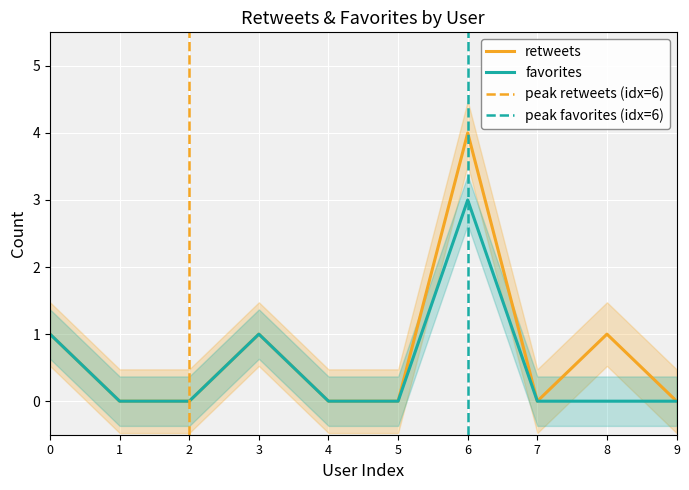

True or false: favorites and retweets intersect in this chart.

False